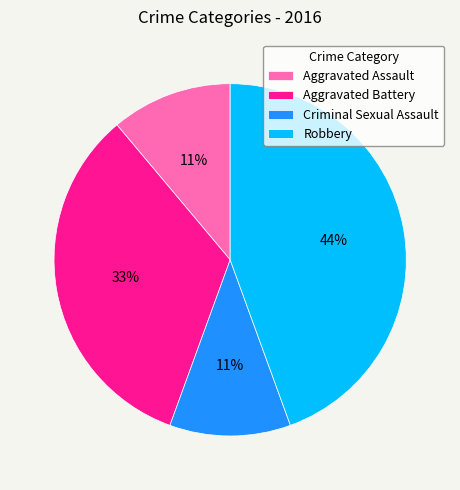

Which category has the biggest portion of the pie?

Robbery